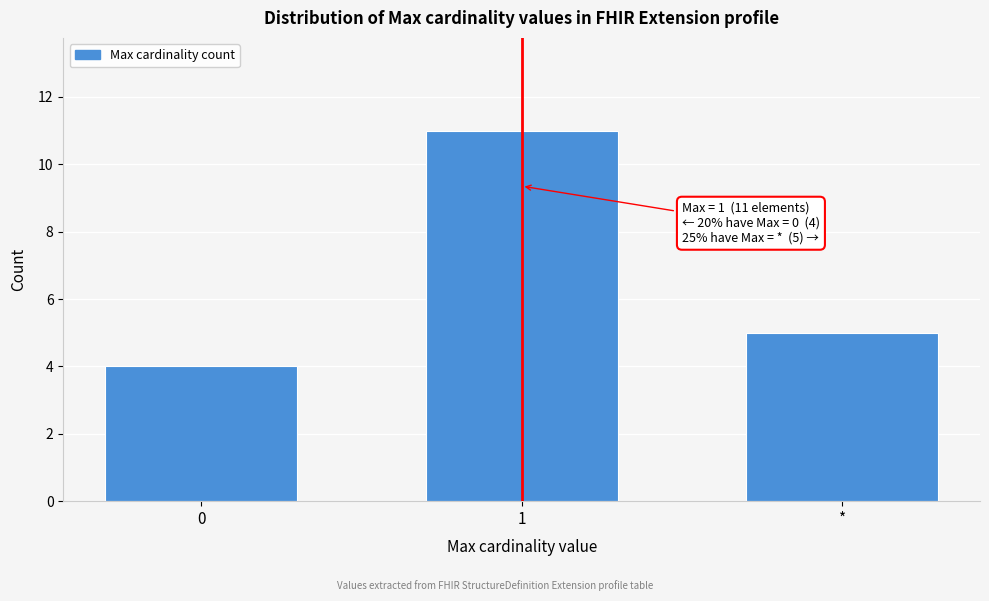

Reading right to left, extract all data points from this chart.

*=5	1=11	0=4